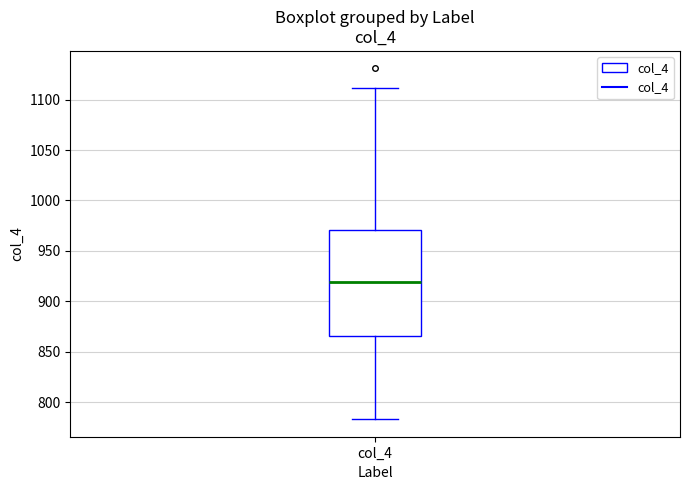

Where is the lower edge of the box for col_4 on the y-axis? The values are not printed on the chart, so give them approximately, as read against the axis.

865